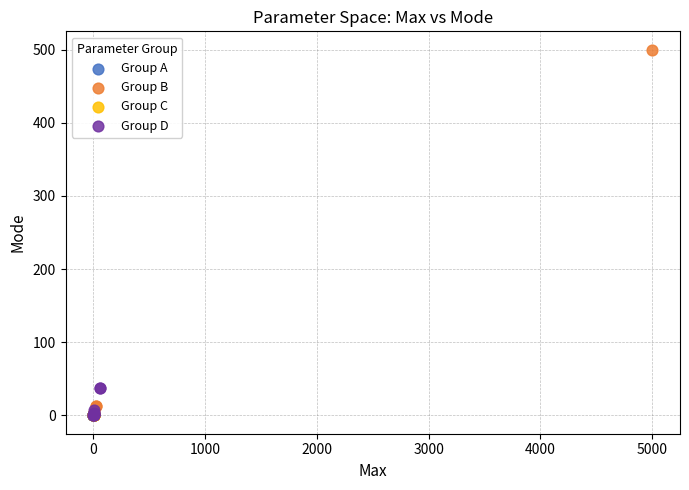

Which series reaches the maximum Y coordinate?

Group B